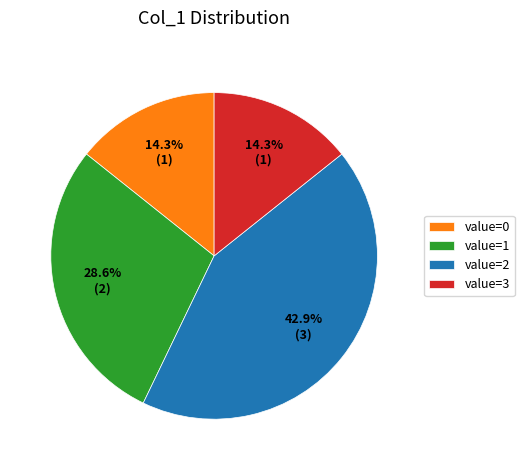

What is the largest slice in the pie chart?

value=2